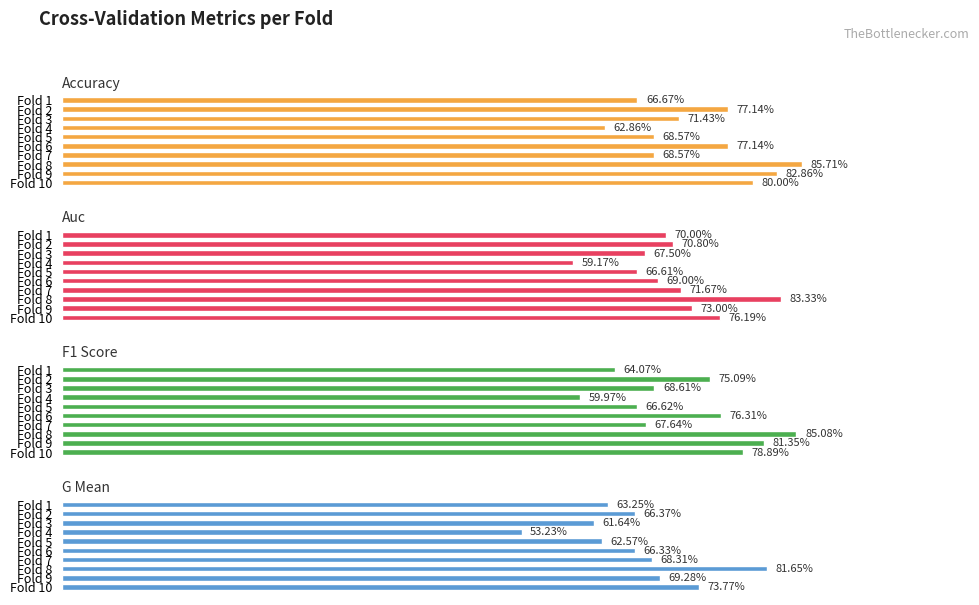

What is the value of the f1_score bar at the 6th from the left?

0.8